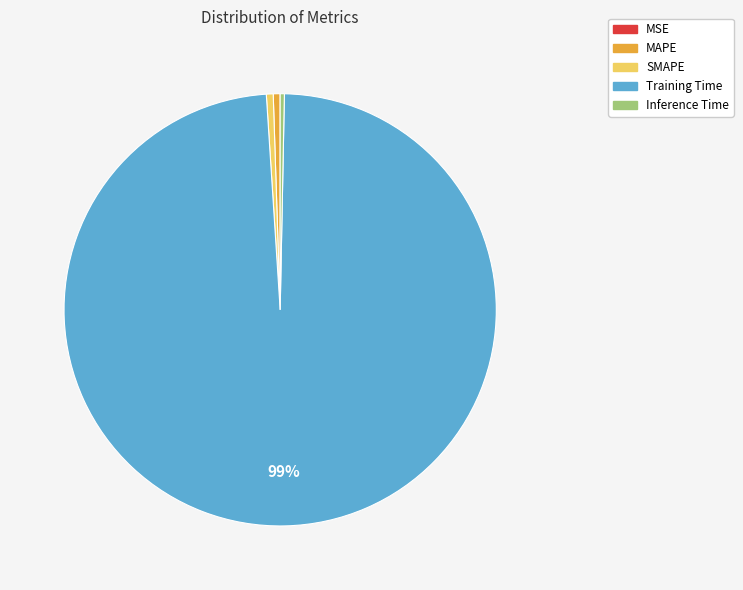

To the nearest percent, what is the average slice percentage?

20%